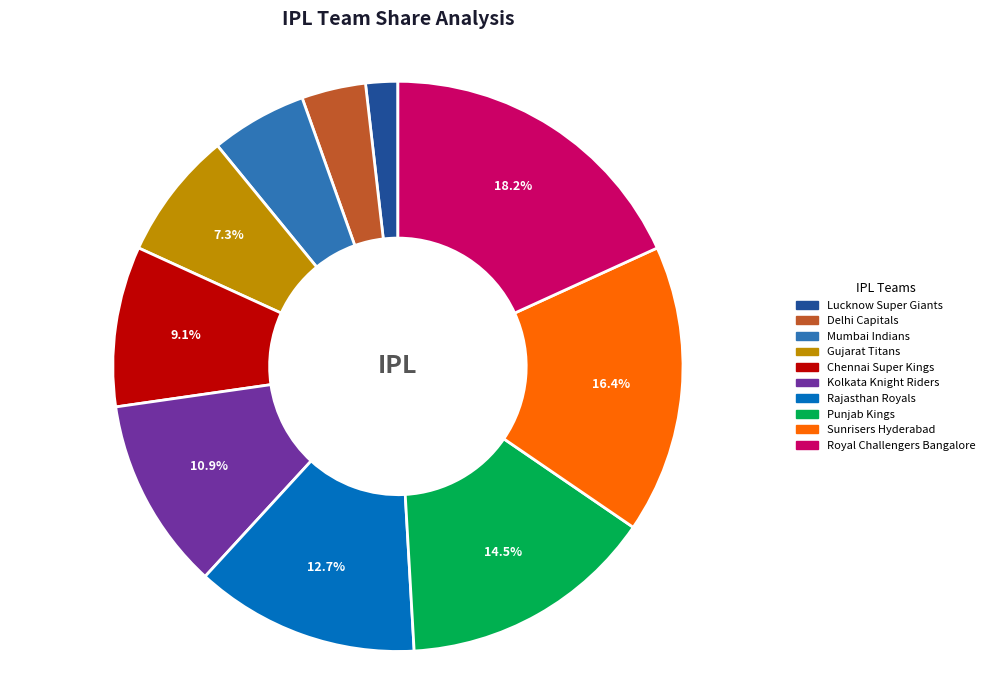

To the nearest percent, what percentage of the pie is Lucknow Super Giants?

2%